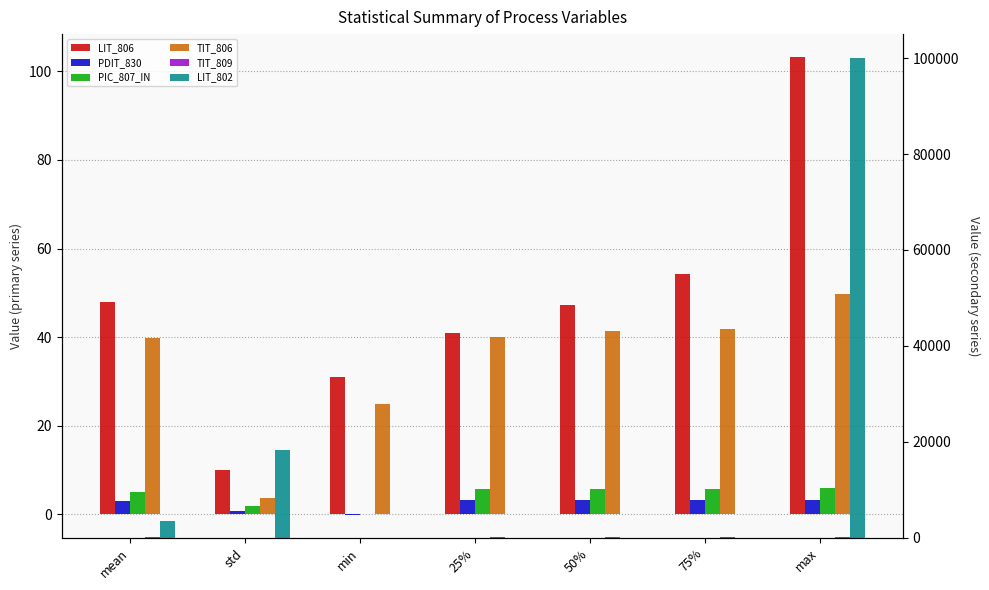

How many categories are shown in the chart?

7